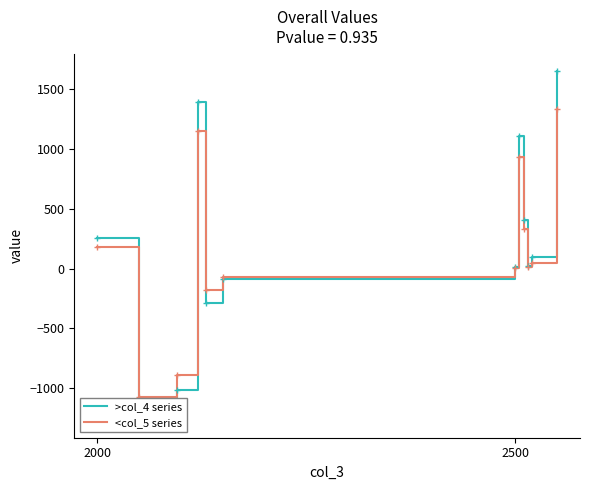

Does the chart display data point markers on the line(s)?

Yes